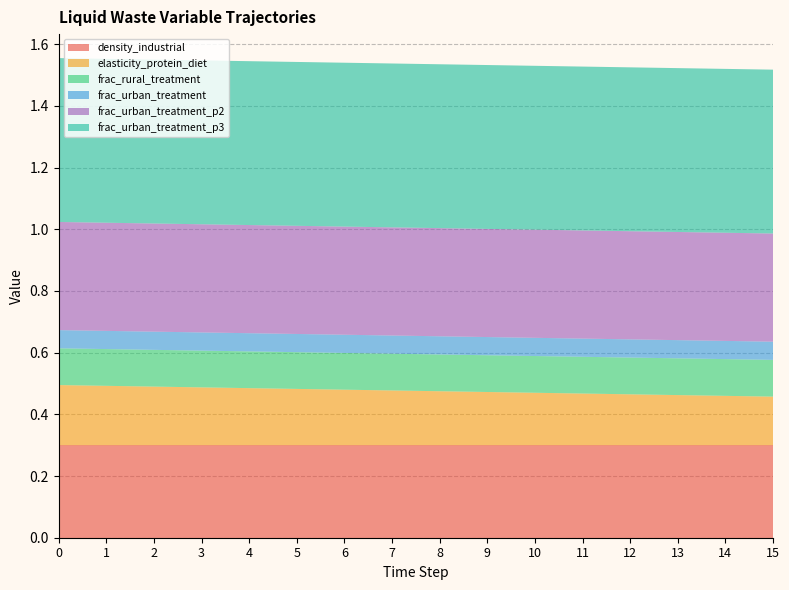

Reading left to right, extract all data points from this chart.

density_wali_kg_n_per_m3_ww_industrial: 0.3	0.3	0.3	0.3	0.3	0.3	0.3	0.3	0.3	0.3	0.3	0.3	0.3	0.3	0.3	0.3
elasticity_protein_in_diet_to_gdppc: 0.2	0.2	0.2	0.2	0.2	0.2	0.2	0.2	0.2	0.2	0.2	0.2	0.2	0.2	0.2	0.2
frac_wali_ww_domestic_rural_treatment: 0.1	0.1	0.1	0.1	0.1	0.1	0.1	0.1	0.1	0.1	0.1	0.1	0.1	0.1	0.1	0.1
frac_wali_ww_domestic_urban_treatment: 0.1	0.1	0.1	0.1	0.1	0.1	0.1	0.1	0.1	0.1	0.1	0.1	0.1	0.1	0.1	0.1
frac_wali_ww_domestic_urban_treatment_p2: 0.4	0.4	0.4	0.4	0.4	0.4	0.4	0.4	0.4	0.4	0.4	0.4	0.4	0.4	0.4	0.4
frac_wali_ww_domestic_urban_treatment_p3: 0.5	0.5	0.5	0.5	0.5	0.5	0.5	0.5	0.5	0.5	0.5	0.5	0.5	0.5	0.5	0.5